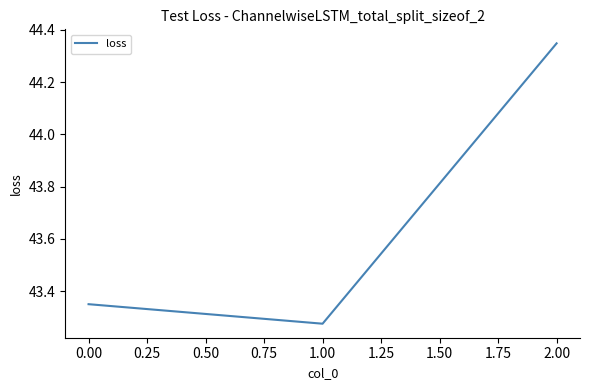

What position from the left is 0.00?

1